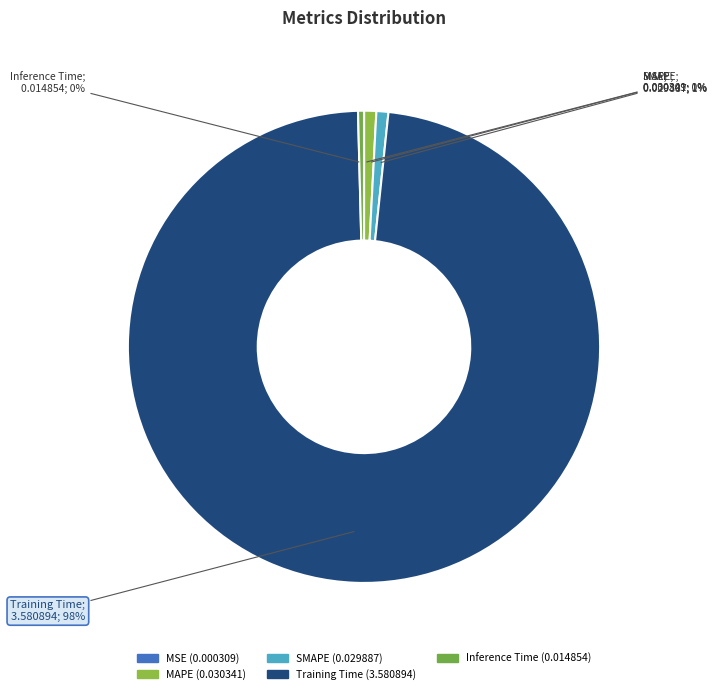

Which category has the biggest portion of the pie?

Training Time